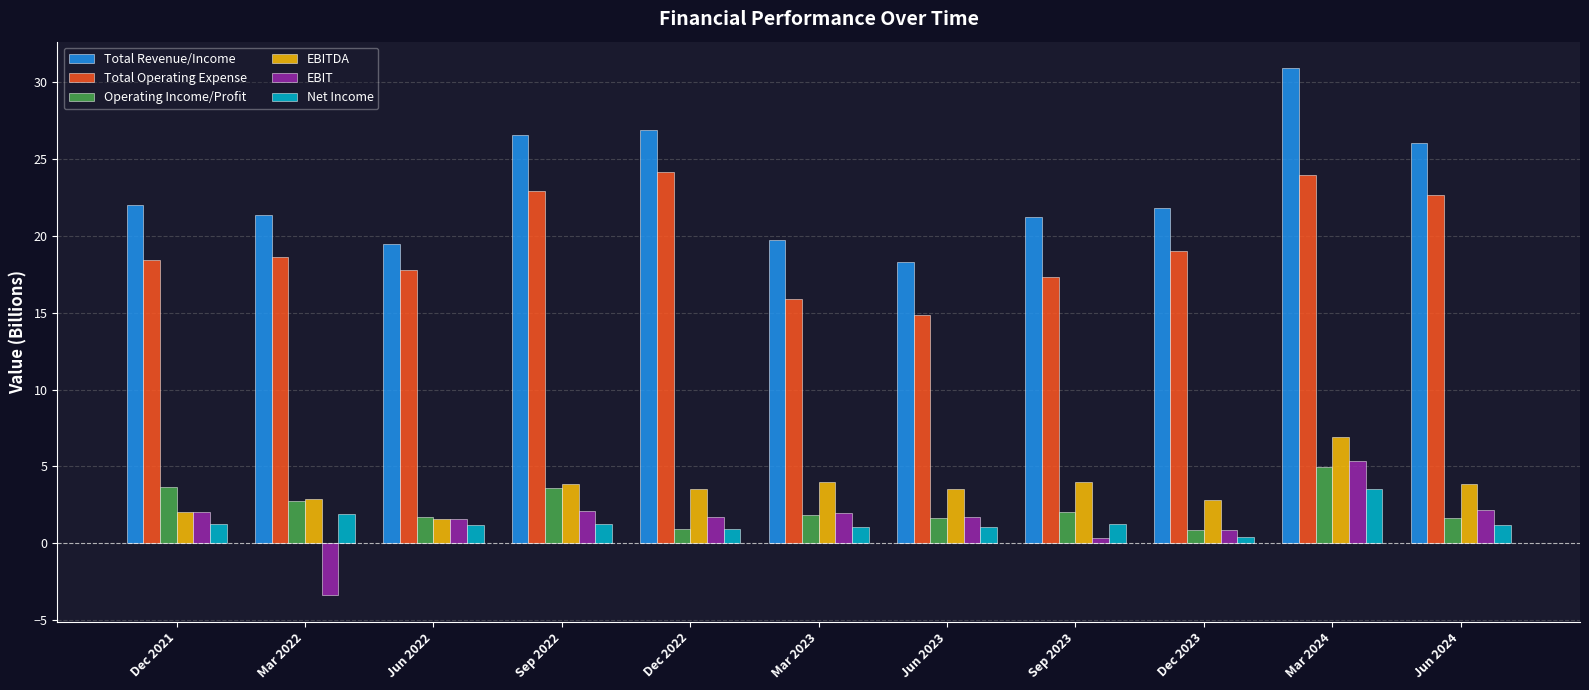

What is the total value across all series at Dec 2023?

45.8